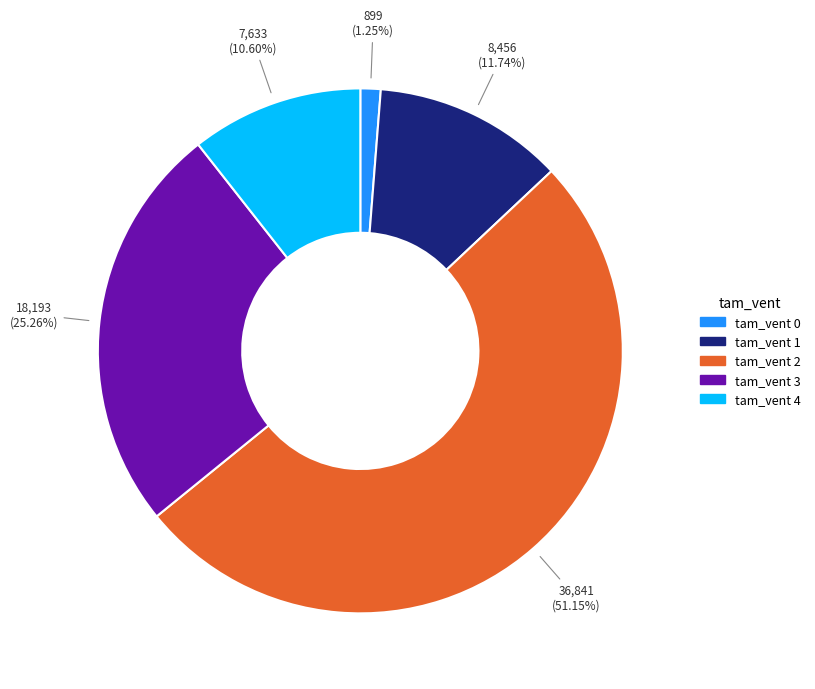

To the nearest percent, what is the difference between the largest and smallest slice percentages?

50%